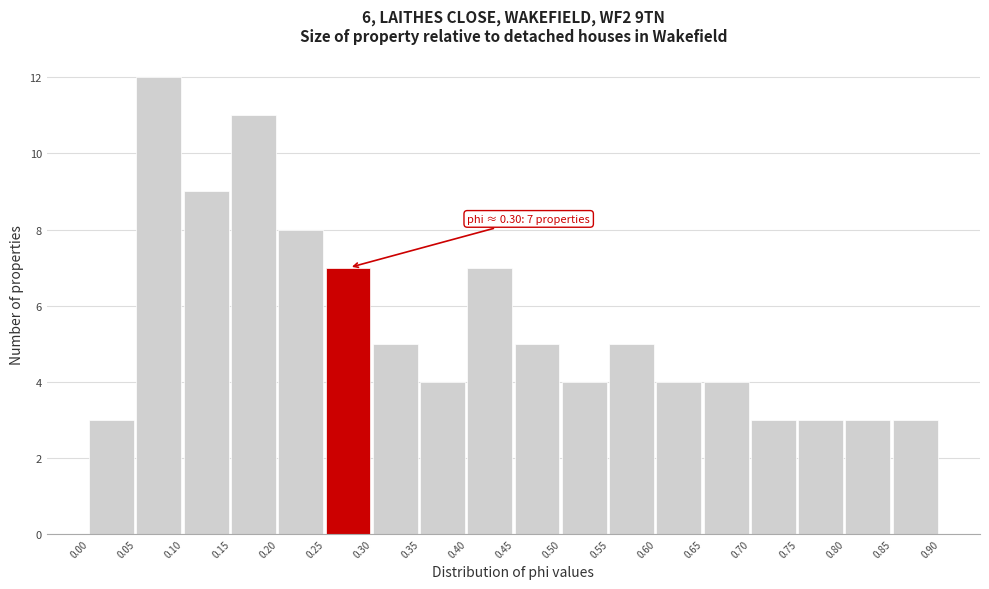

Which range on the x-axis has the tallest bar?

0.05 to 0.10